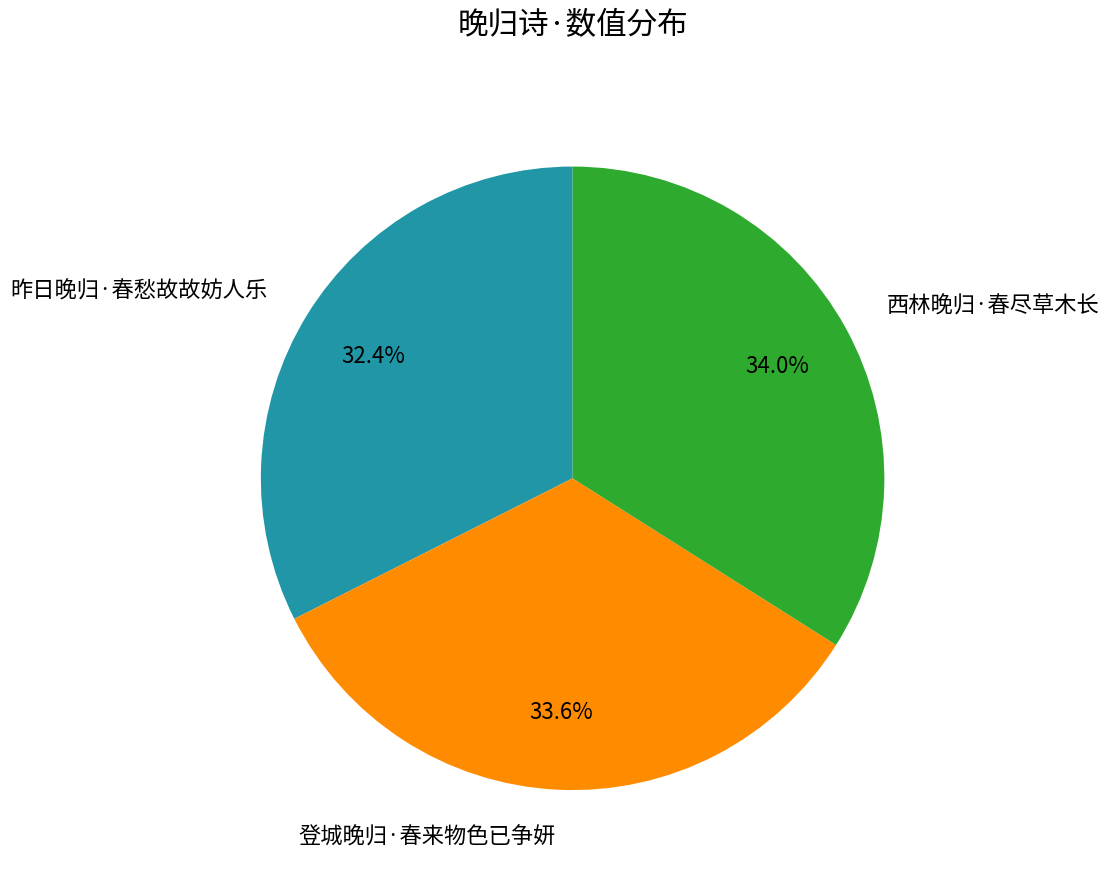

What is the ratio of the value at 登城晚归·春来物色已争妍 to the value at 西林晚归·春尽草木长?

1.0